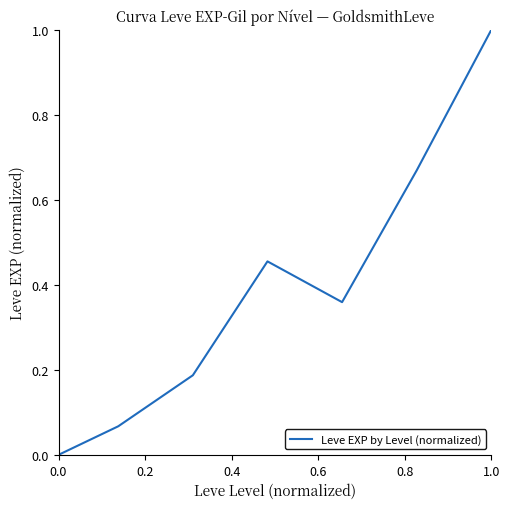

Count the number of values greater than 0.

6